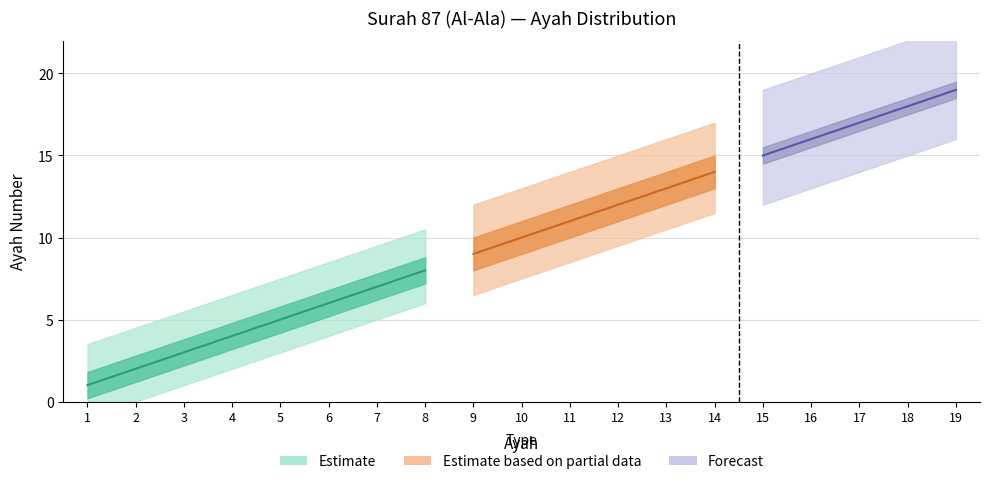

What is the difference between the maximum and minimum values?

18